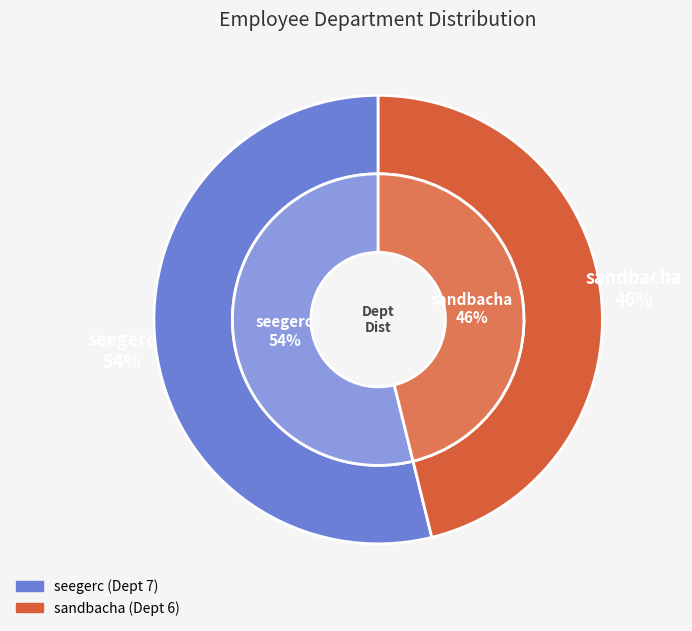

Which category has the biggest portion of the pie?

seegerc